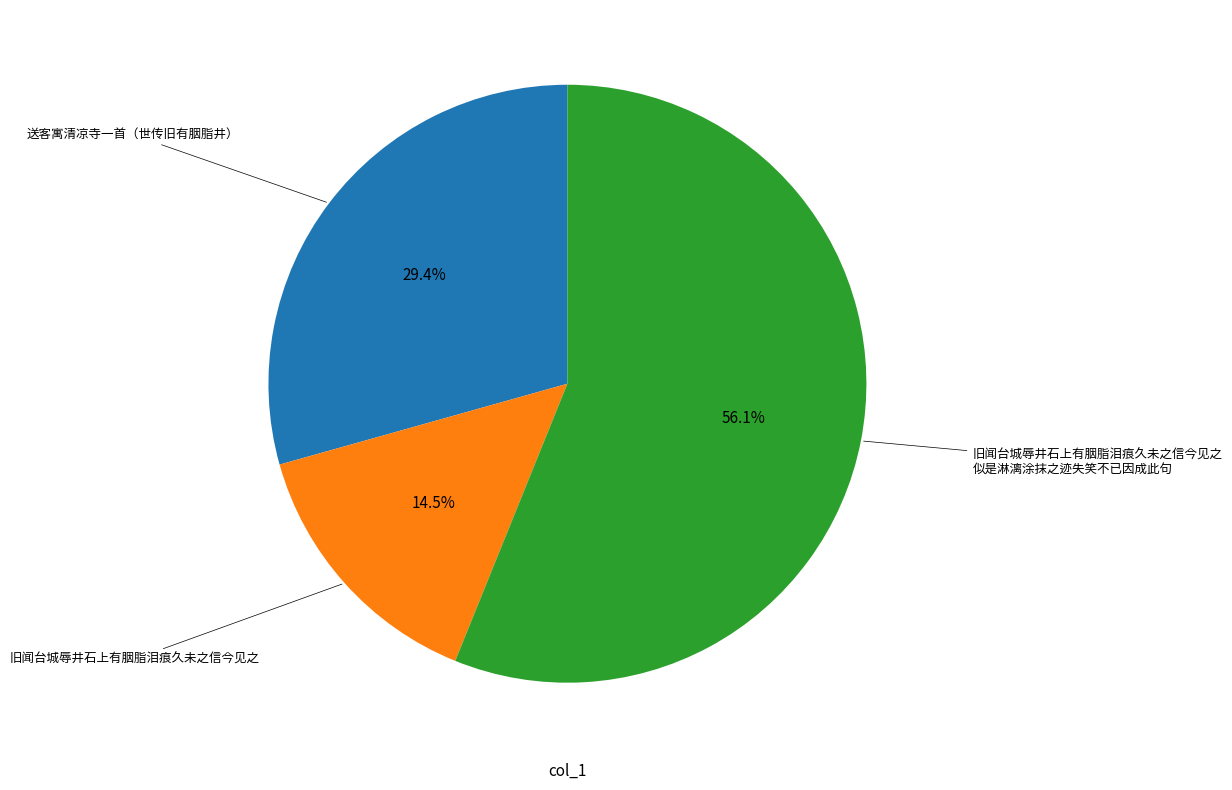

Is there a majority slice in this chart?

Yes